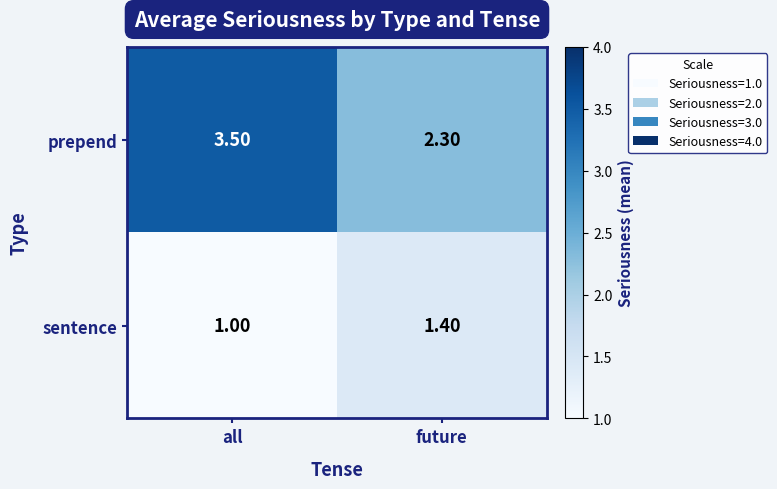

What is the difference between the highest and lowest values at all?

2.5